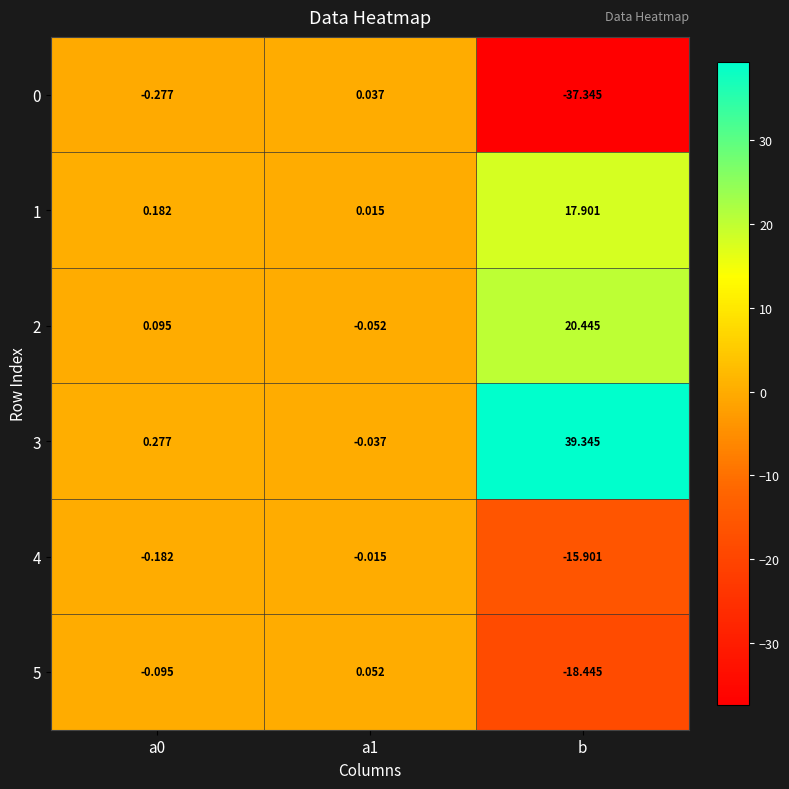

Which label corresponds to the smallest value in the chart?

b